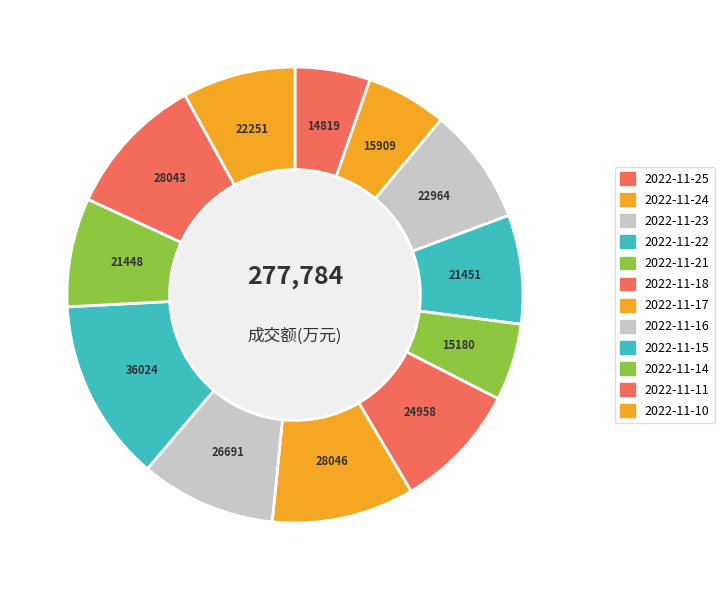

What percentage is the 2022-11-16 slice, to the nearest percent?

10%